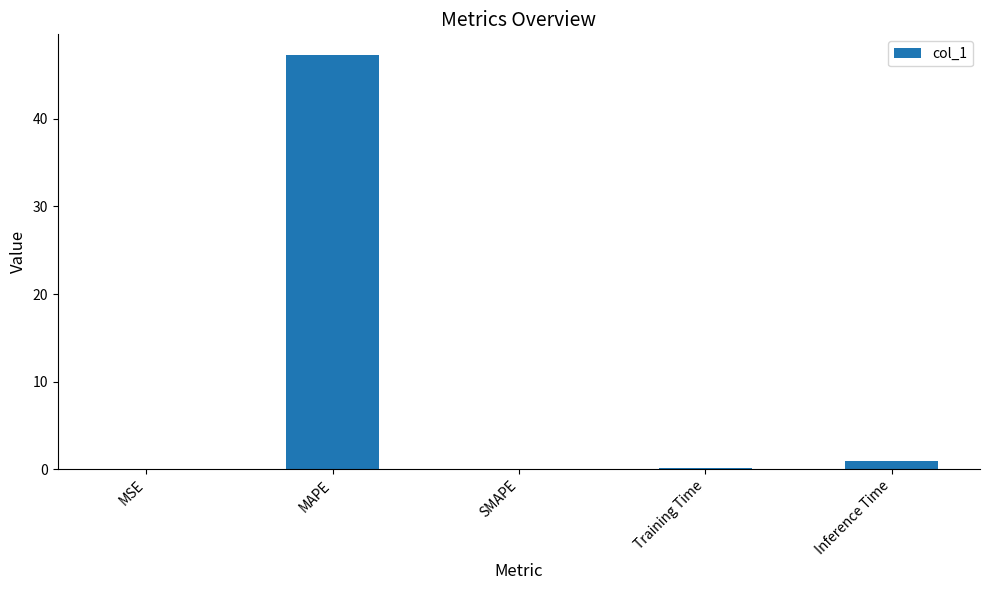

What is the maximum value shown in the chart?

47.3